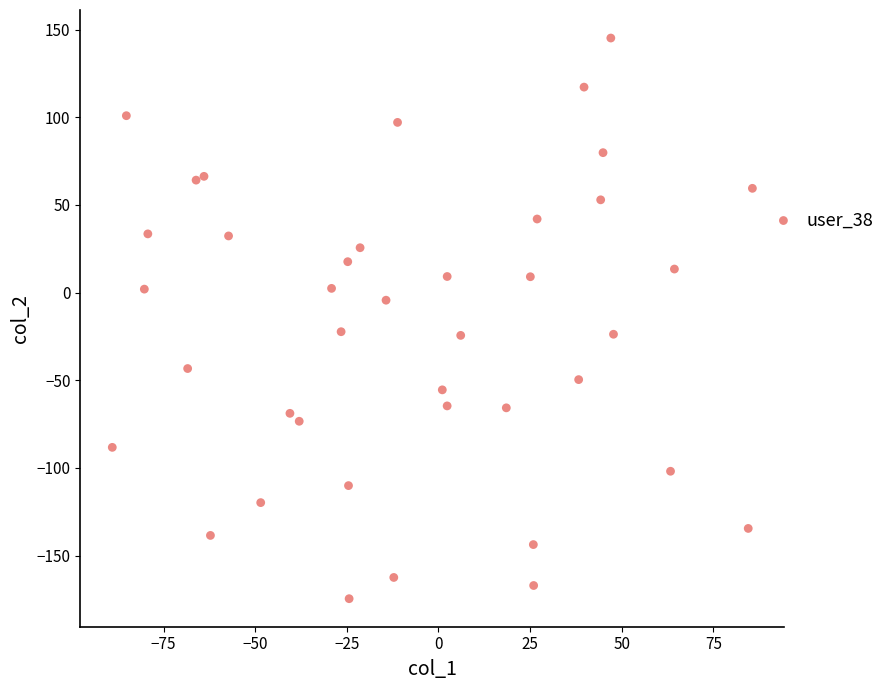

What is the range of Y values (max minus min)?

319.9